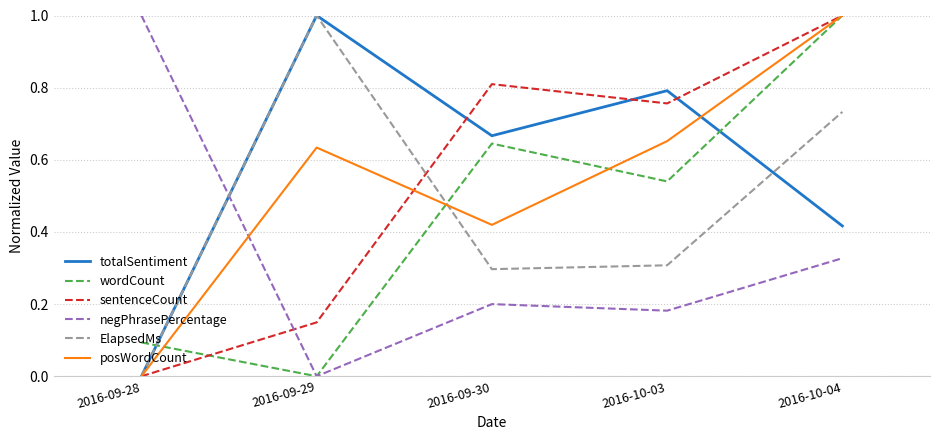

At which category is the sum across all series the highest?

2016-10-04